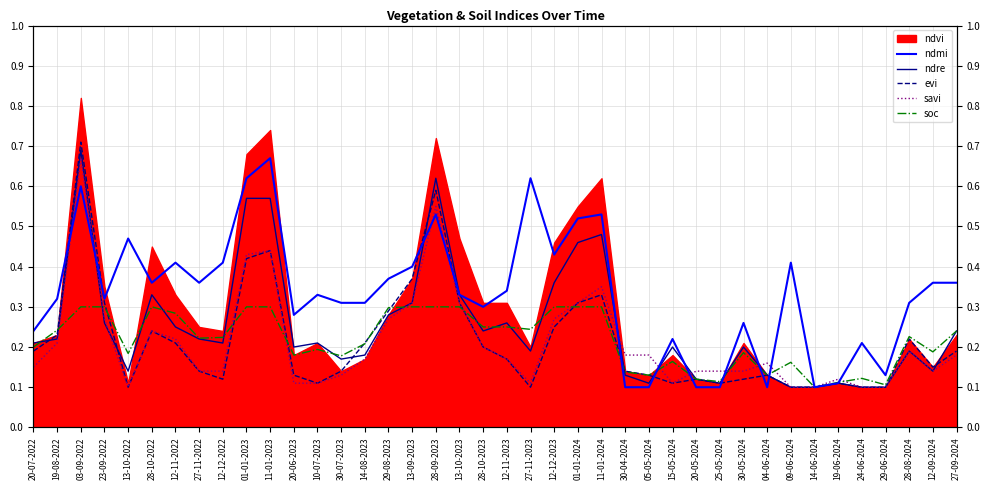

What is the label of the 36th point from the right?

13-10-2022